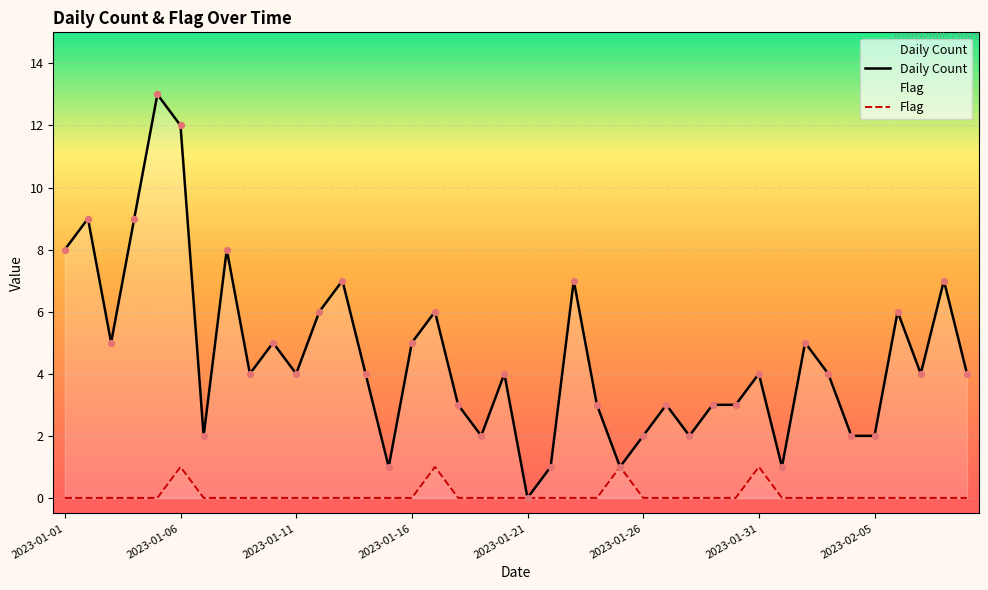

What are all the series names shown in the legend?

Daily Count, Flag